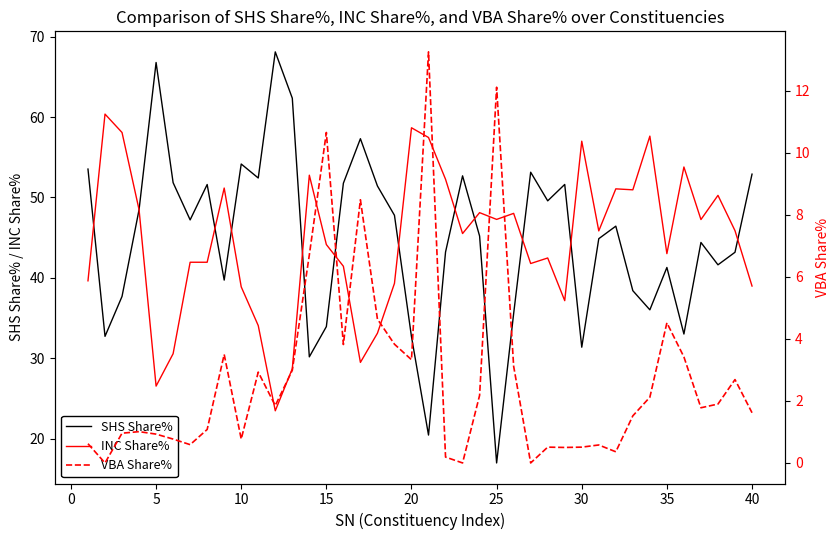

What is the minimum value for SHS Share%?

17.0